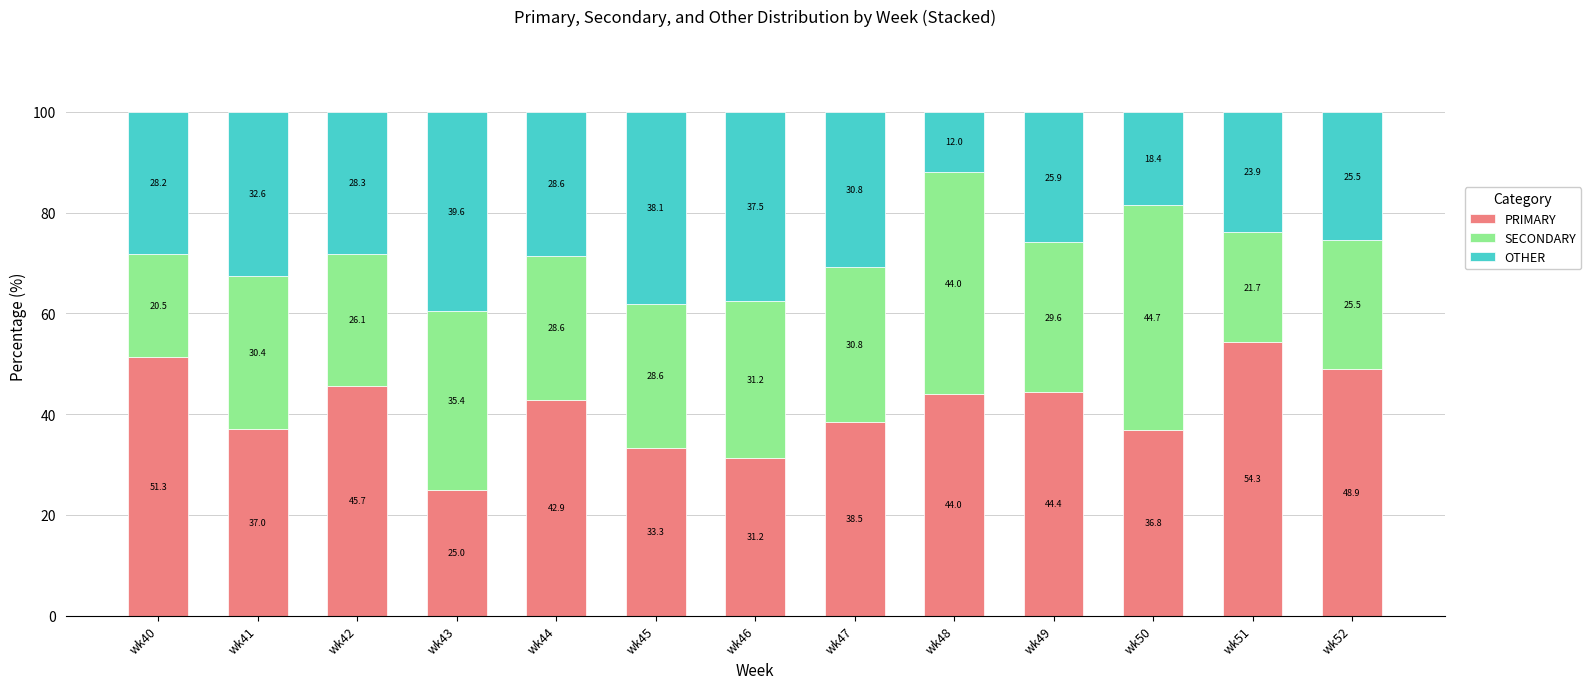

What is the maximum value for PRIMARY?

54.3